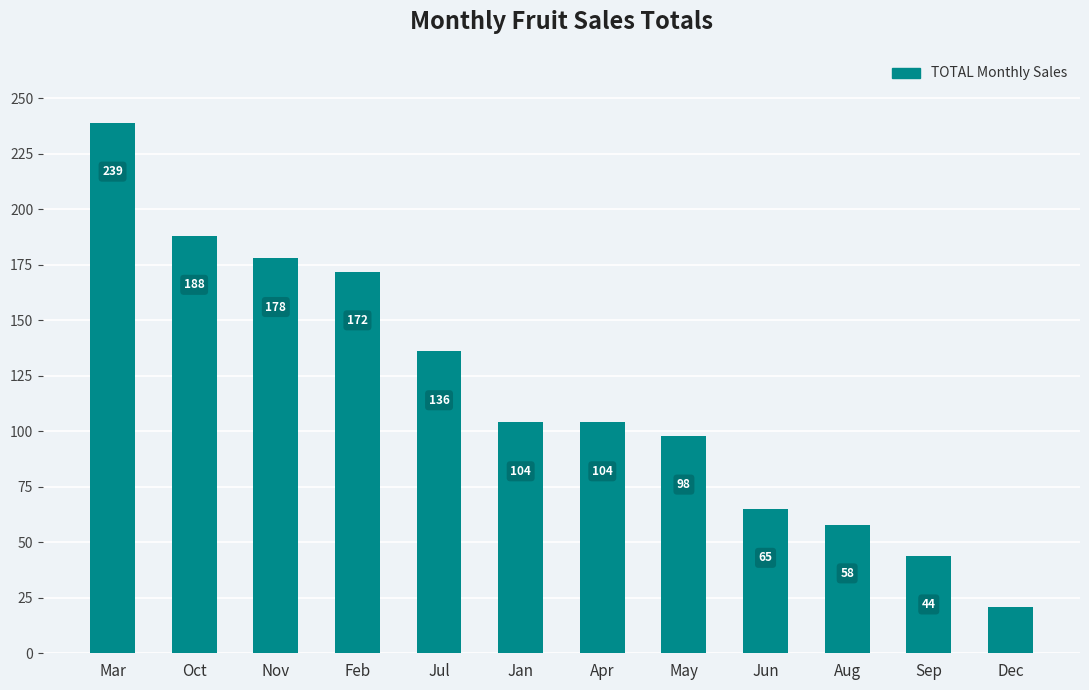

Does the chart contain stacked bars?

No